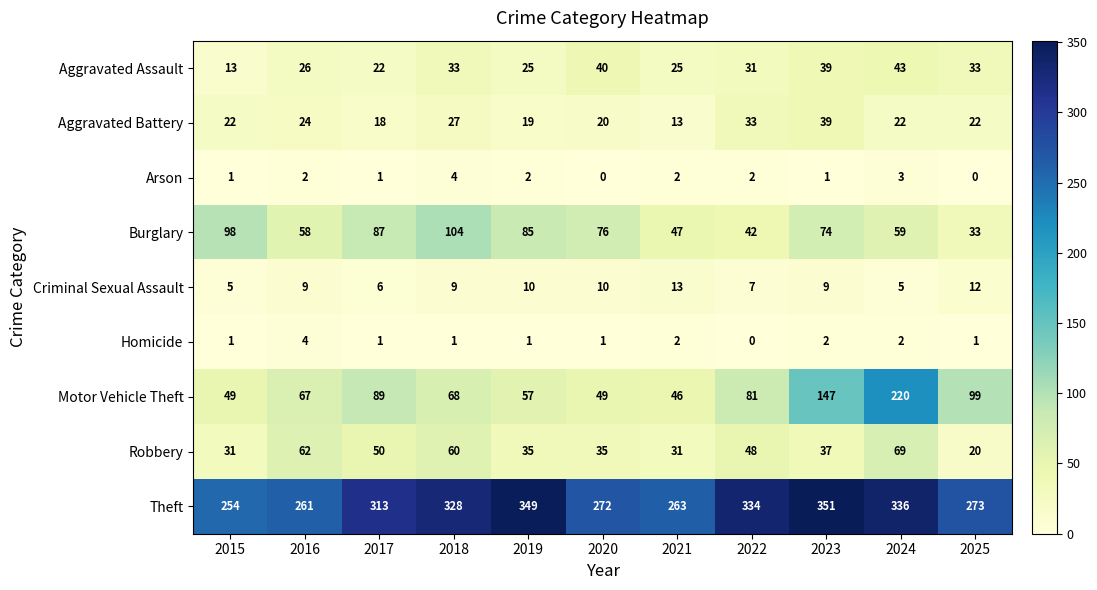

The Aggravated Assault series shows 22 at 2017. True or false?

True